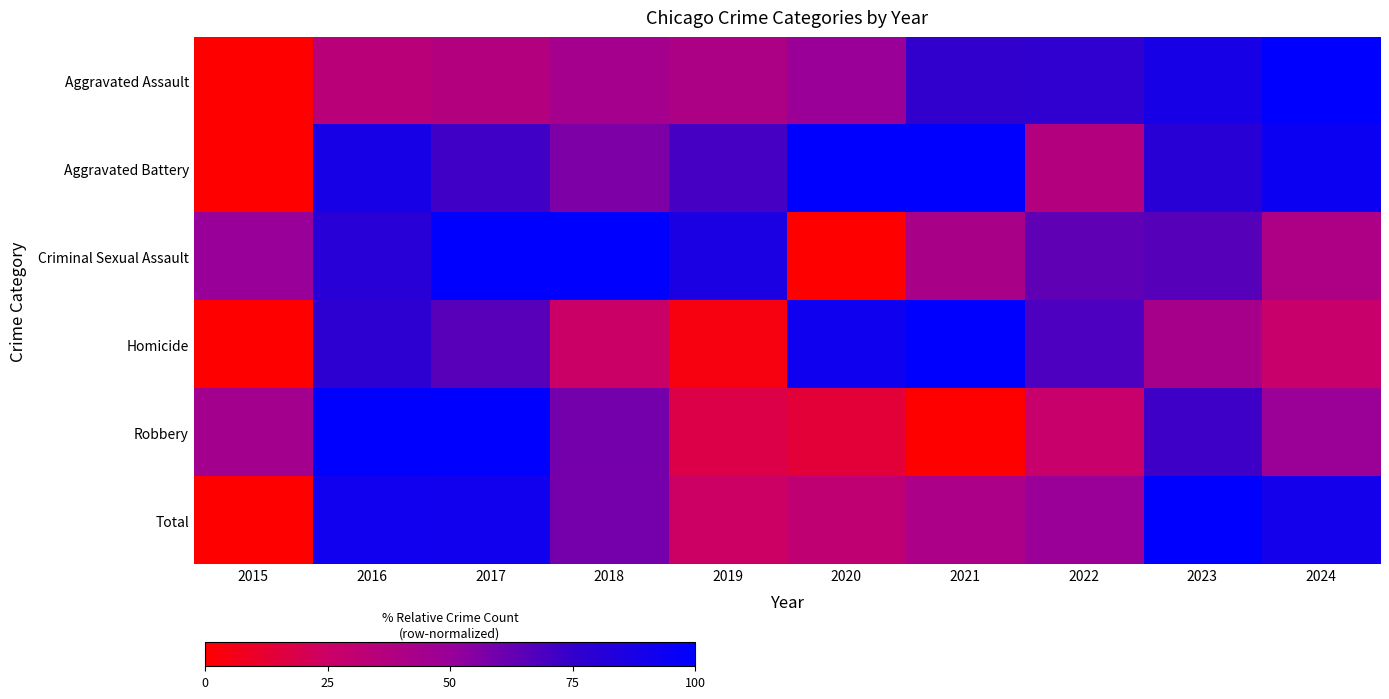

Rank the series at 2024 from highest to lowest value.

Aggravated Assault, Aggravated Battery, Total, Robbery, Criminal Sexual Assault, Homicide